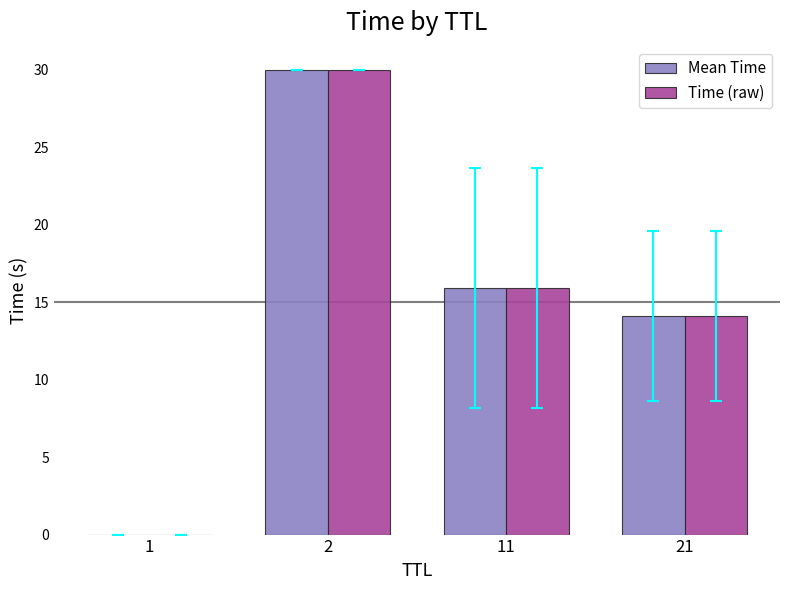

What is the sum of all Time (raw) values?

60.0